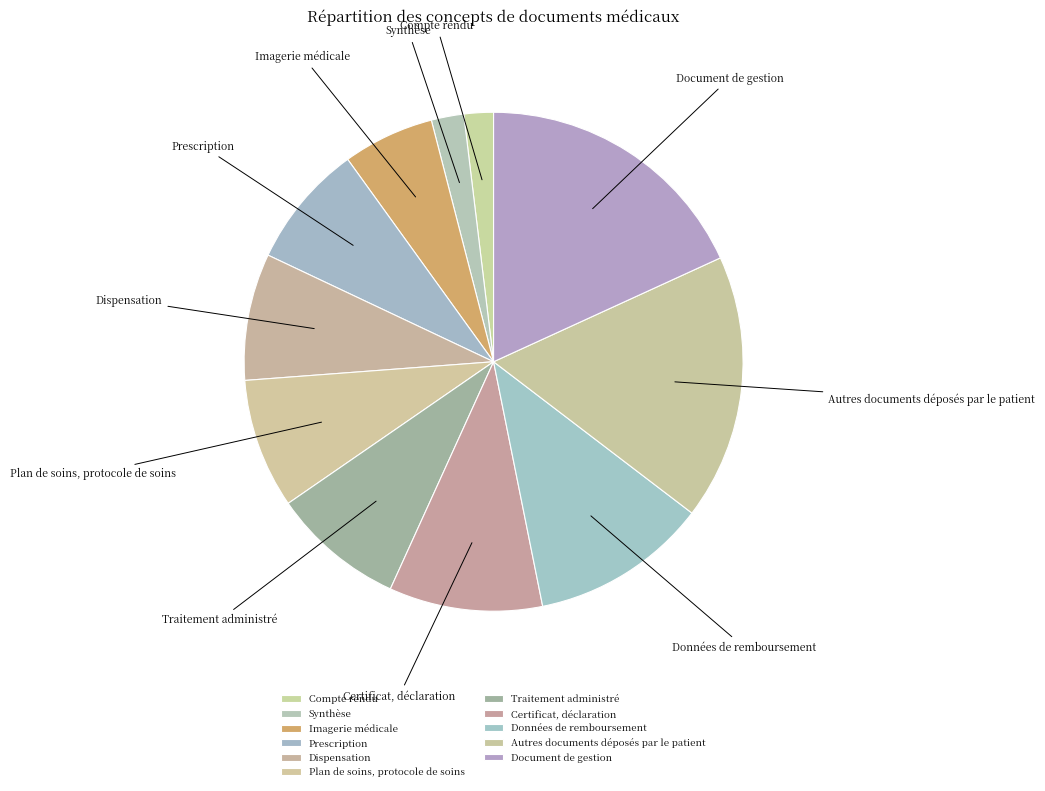

Approximately how many times larger is the value at Plan de soins, protocole de soins compared to Certificat, déclaration?

0.8